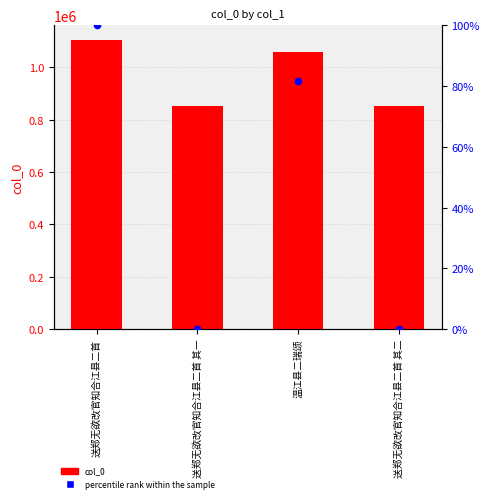

What are all the series names shown in the legend?

col_0, percentile rank within the sample